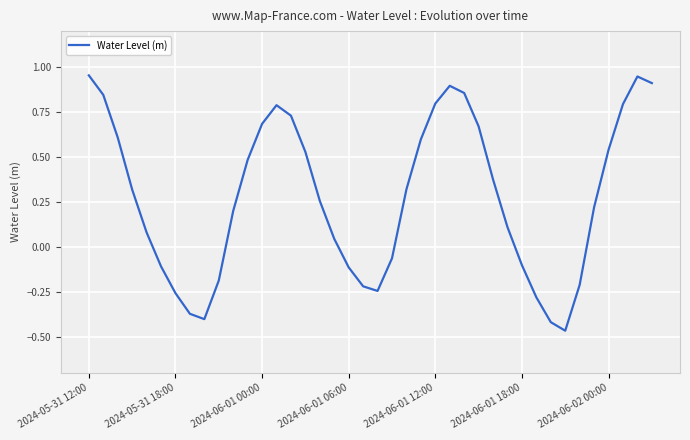

What is the difference between the maximum and minimum values?

1.4